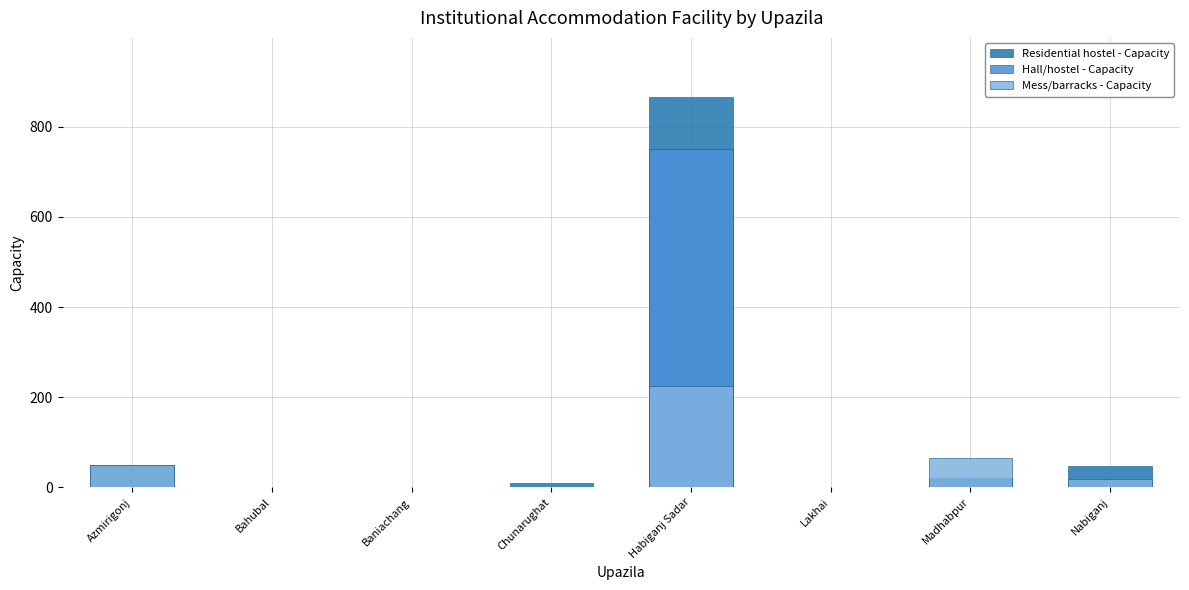

How many categories are shown in the chart?

8